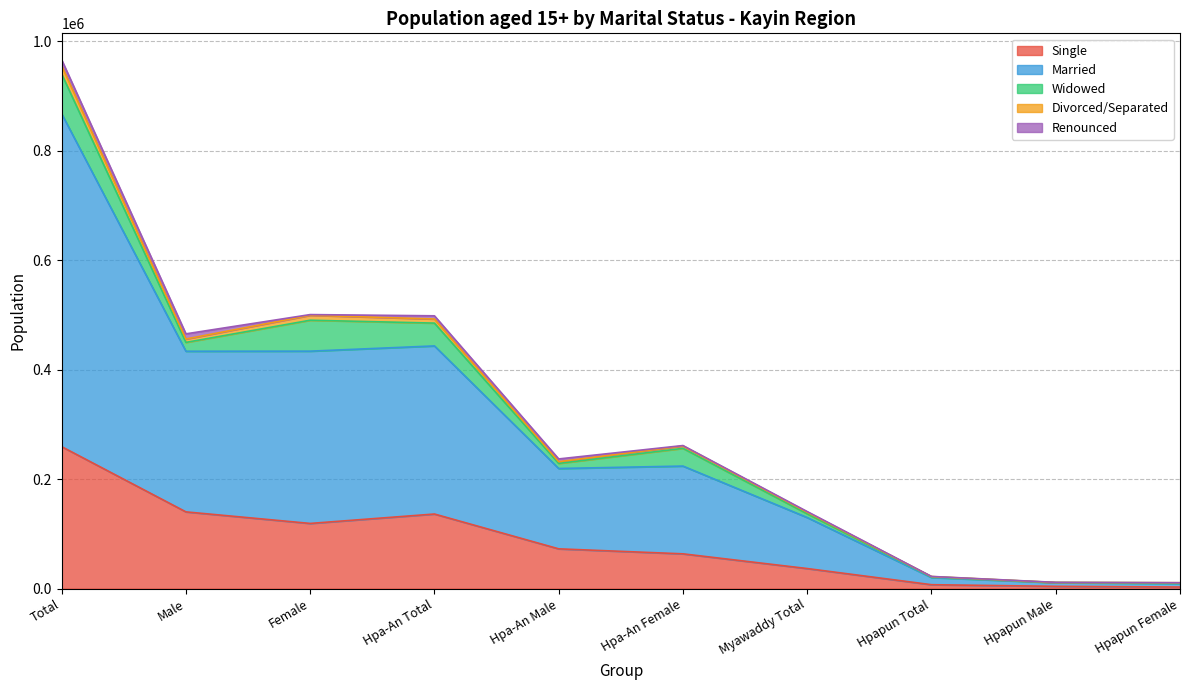

What is the highest value of the Single series?

259297